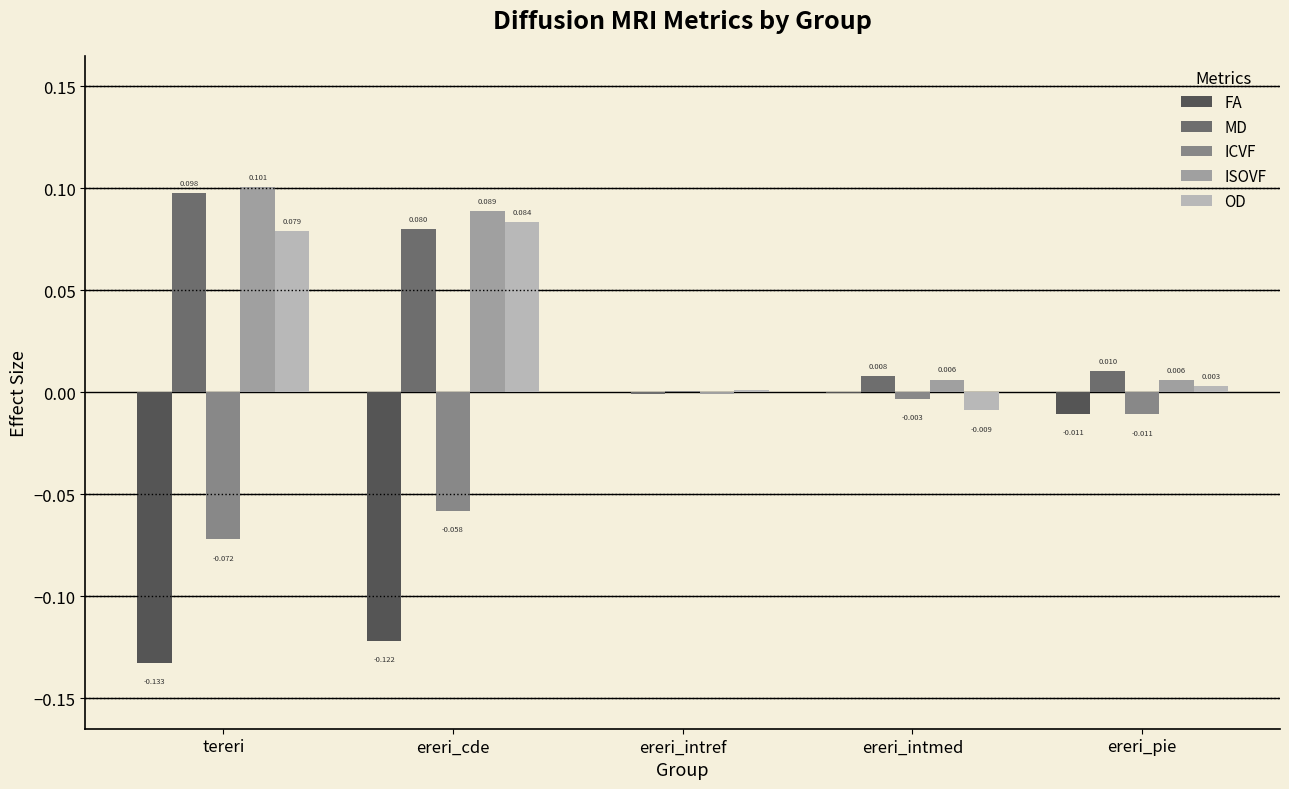

How many series are shown in this chart?

5